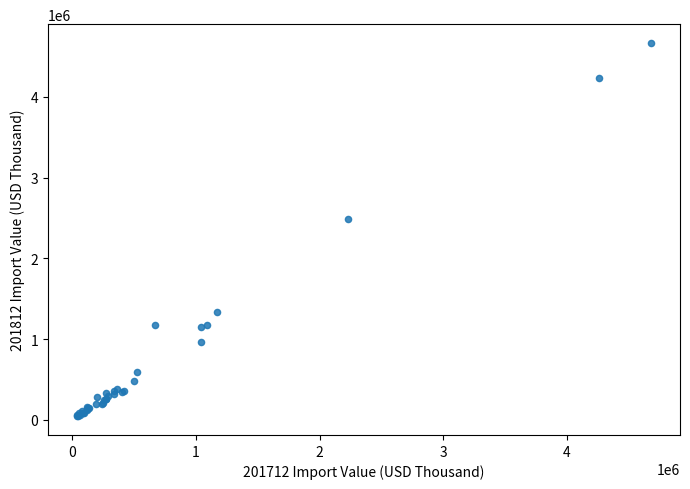

What Y value in the scatter plot is closest to 2356608?

2485190.6